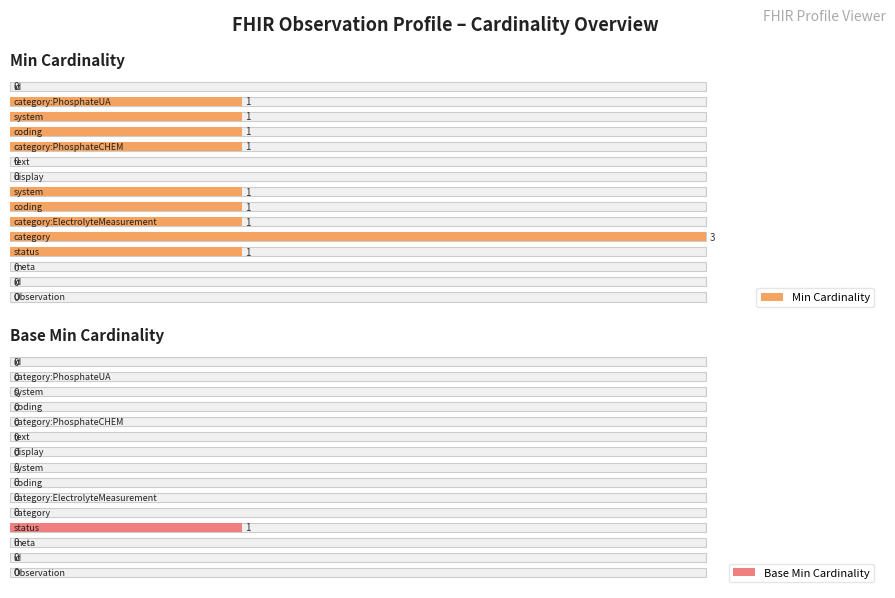

What are all the series names shown in the legend?

Min Cardinality, Base Min Cardinality